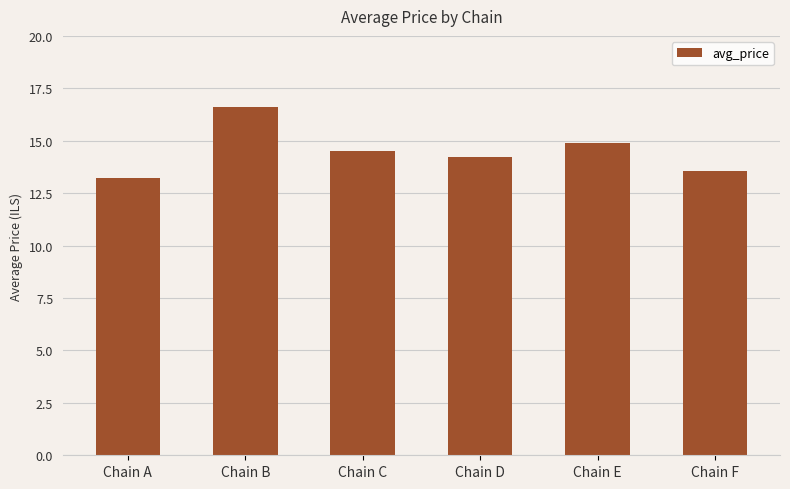

Are the bars grouped side by side (vs. stacked)?

No